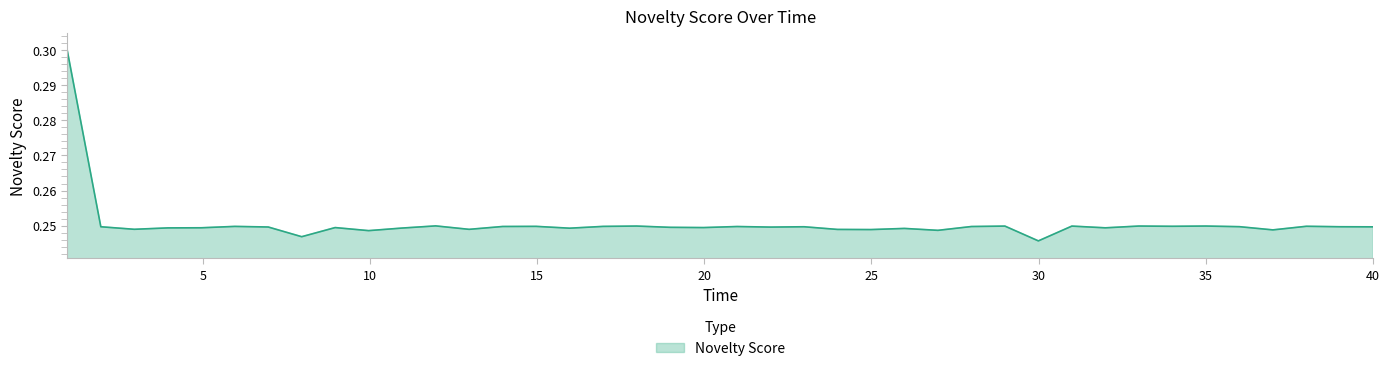

True or false: there are more than 2 points higher than both neighbors.

True